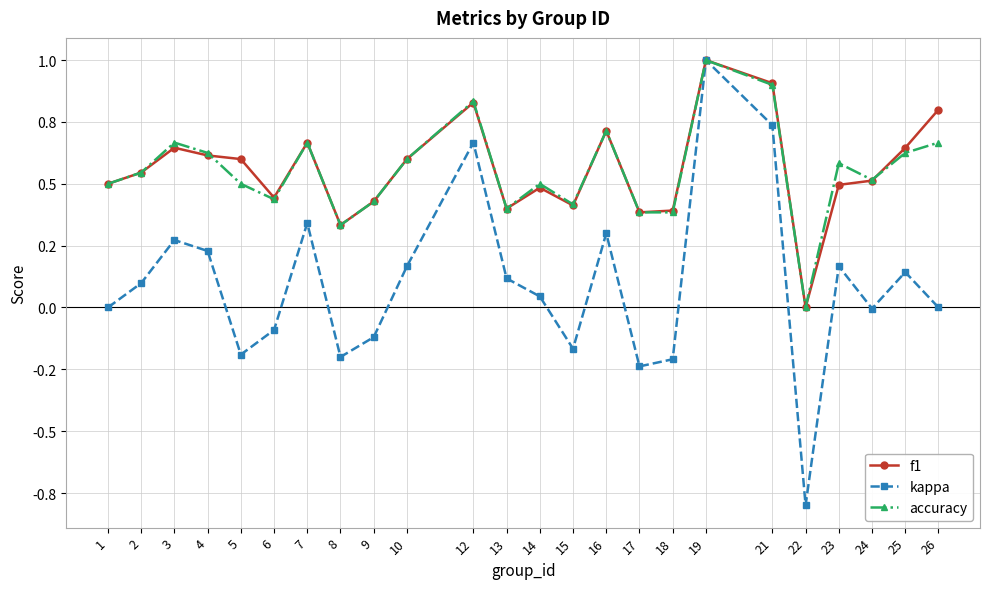

What are all the series names shown in the legend?

f1, kappa, accuracy